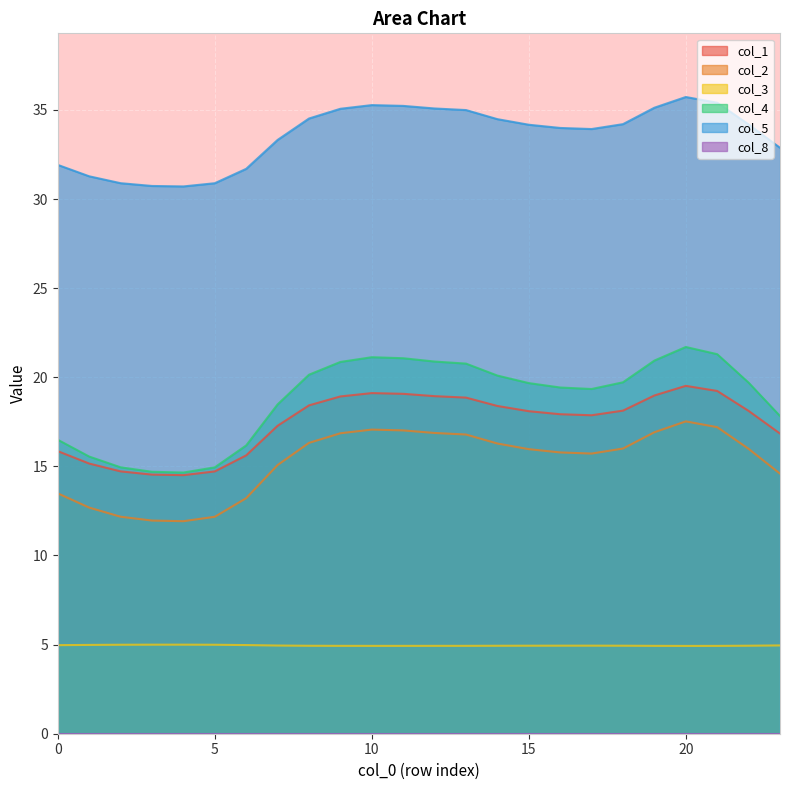

At which category is the sum across all series the highest?

20